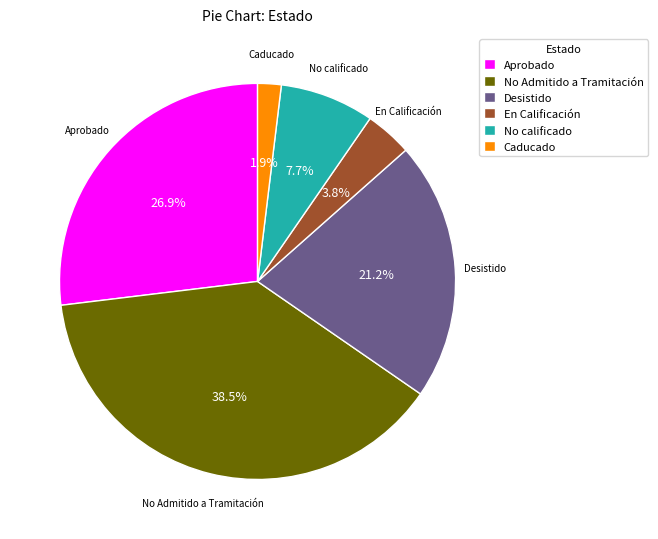

Combined, do Desistido and Caducado account for over 50%?

No